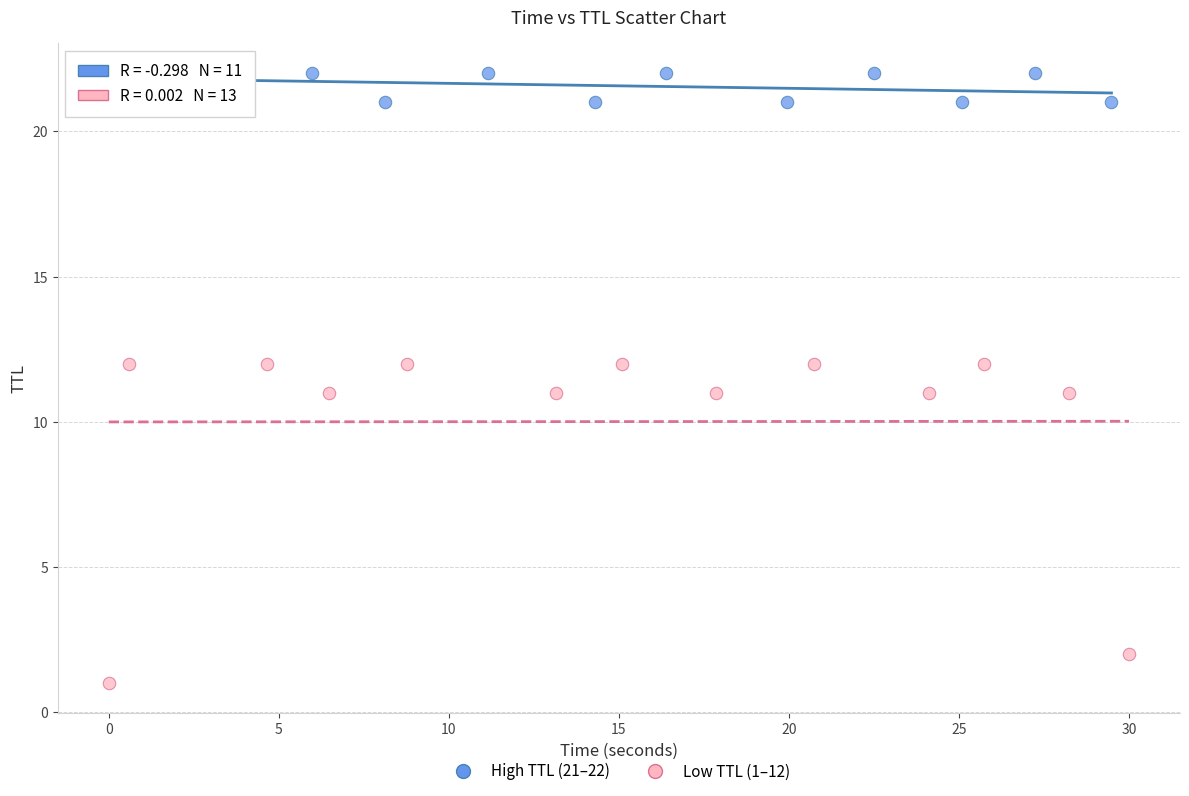

Which series has the widest spread of Y values?

Low TTL (1–12)